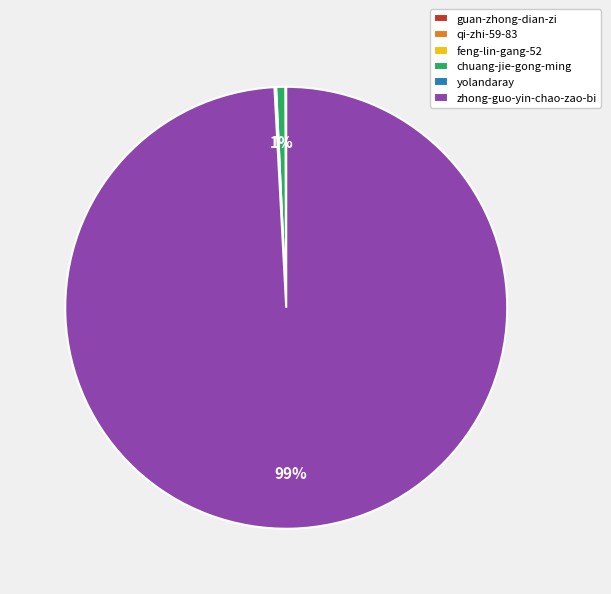

Which slice is the largest?

zhong-guo-yin-chao-zao-bi